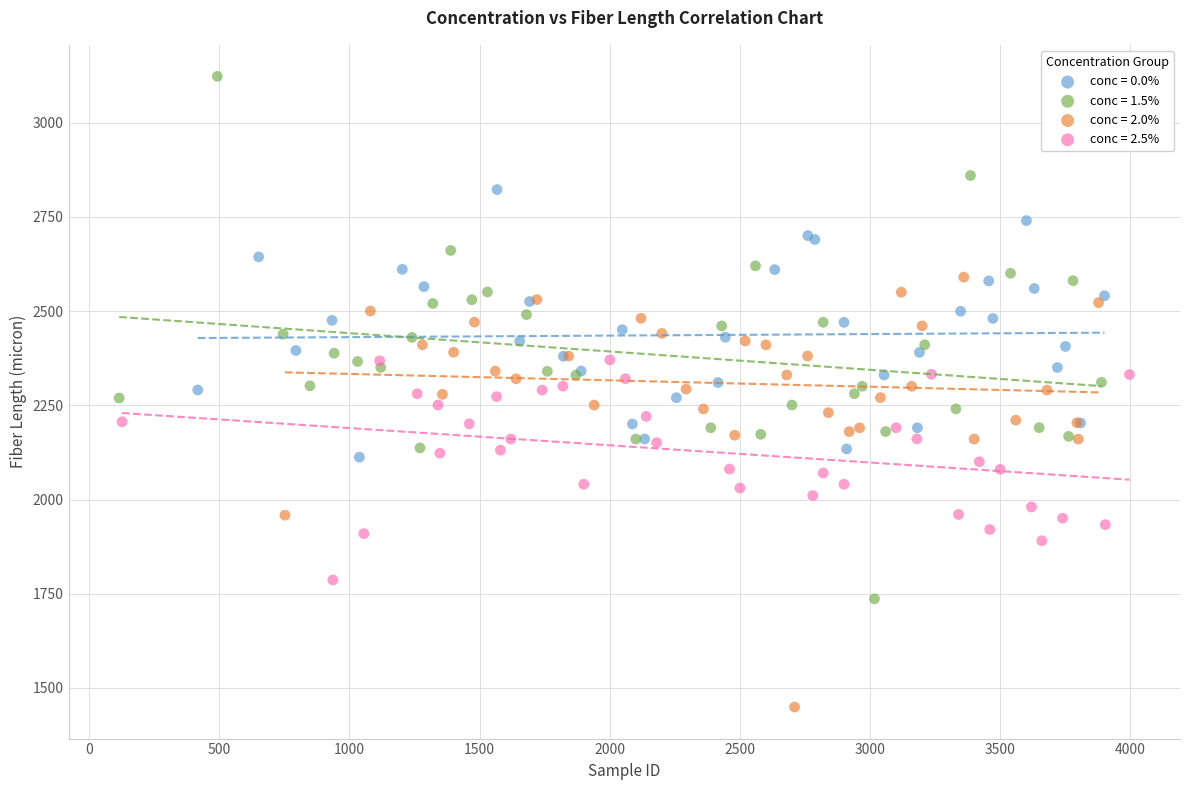

What are all the series names shown in the legend?

conc = 0.0%, conc = 1.5%, conc = 2.0%, conc = 2.5%